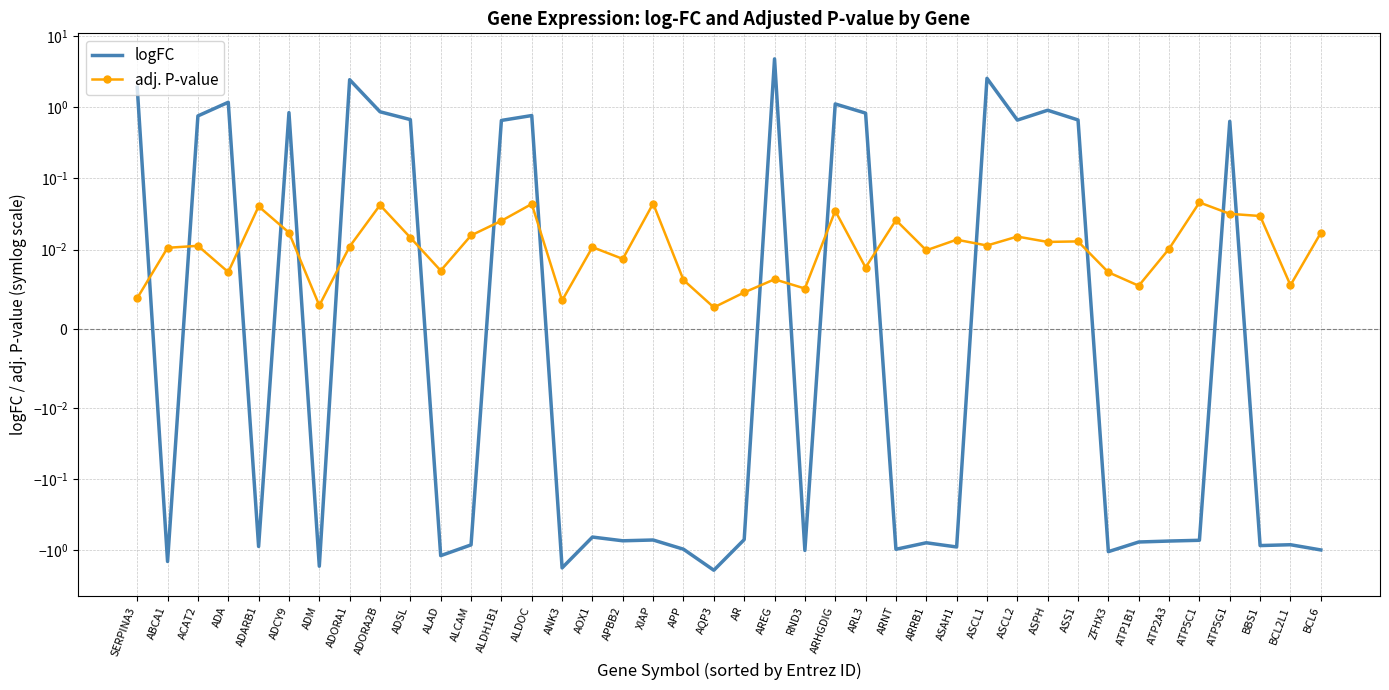

Reading right to left, transcribe all the data shown in this chart.

logFC: -1.0	-0.8	-0.9	0.6	-0.7	-0.7	-0.8	-1.0	0.7	0.9	0.7	2.5	-0.9	-0.8	-1.0	0.8	1.1	-1.0	4.7	-0.7	-1.9	-1.0	-0.7	-0.7	-0.7	-1.8	0.8	0.6	-0.8	-1.2	0.7	0.9	2.4	-1.7	0.8	-0.9	1.2	0.8	-1.4	1.9
adj. P-value: 0.0	0.0	0.0	0.0	0.0	0.0	0.0	0.0	0.0	0.0	0.0	0.0	0.0	0.0	0.0	0.0	0.0	0.0	0.0	0.0	0.0	0.0	0.0	0.0	0.0	0.0	0.0	0.0	0.0	0.0	0.0	0.0	0.0	0.0	0.0	0.0	0.0	0.0	0.0	0.0